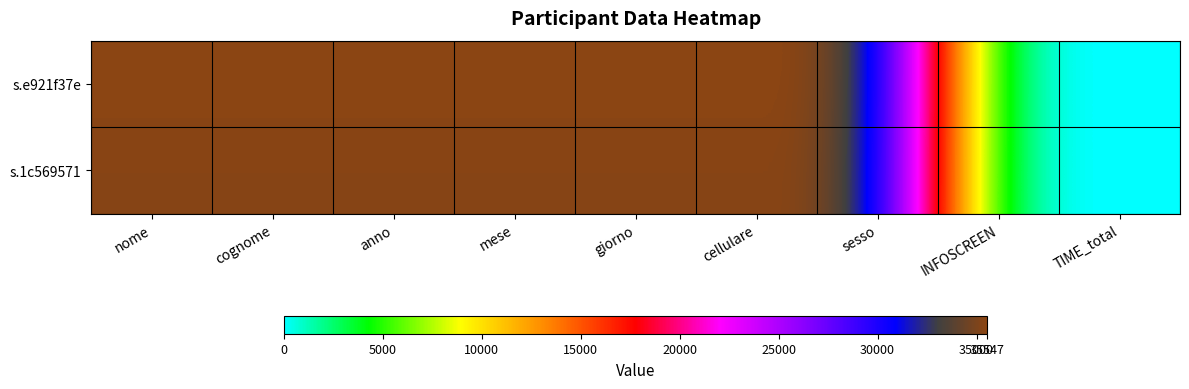

Reading left to right, list all the values displayed in this chart.

s.e921f37e: nome=35547	cognome=35547	anno=35547	mese=35547	giorno=35547	cellulare=35547	sesso=35547	INFOSCREEN=0	TIME_total=8
s.1c569571: nome=35383	cognome=35383	anno=35383	mese=35383	giorno=35383	cellulare=35383	sesso=35383	INFOSCREEN=0	TIME_total=10